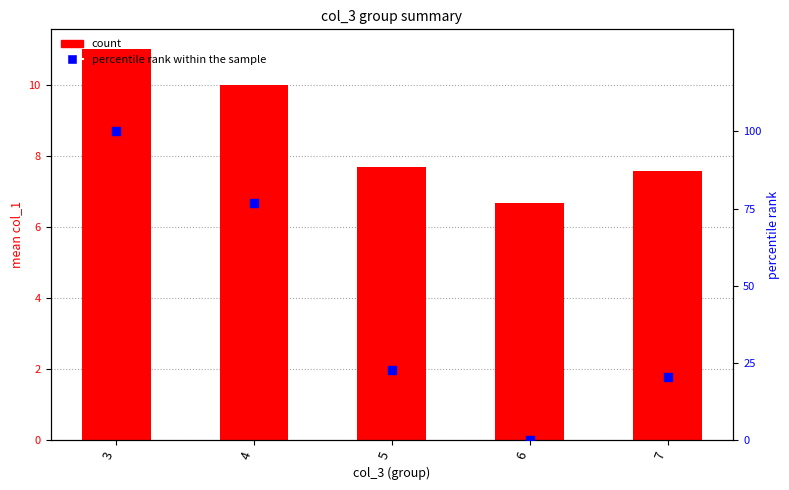

Which series has the largest total across all categories?

percentile rank within sample